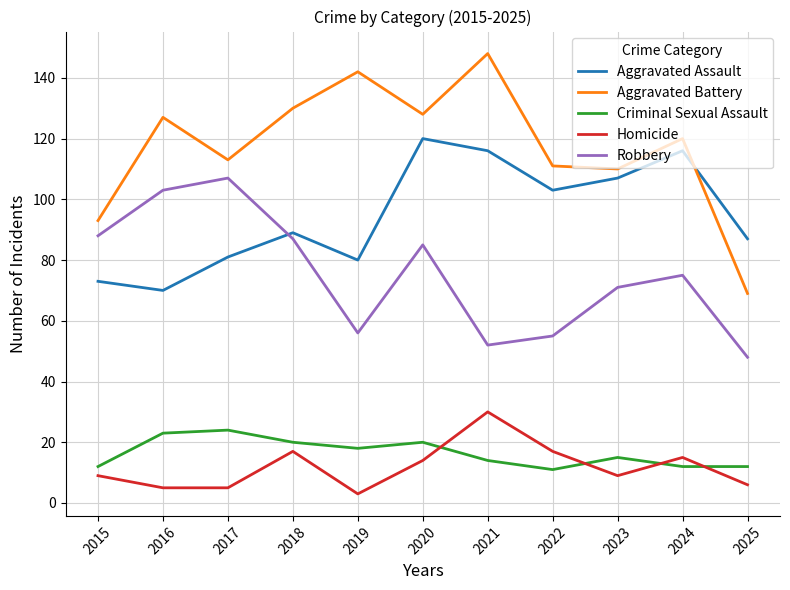

Rank the series by their maximum value, from highest to lowest.

Aggravated Battery, Aggravated Assault, Robbery, Homicide, Criminal Sexual Assault